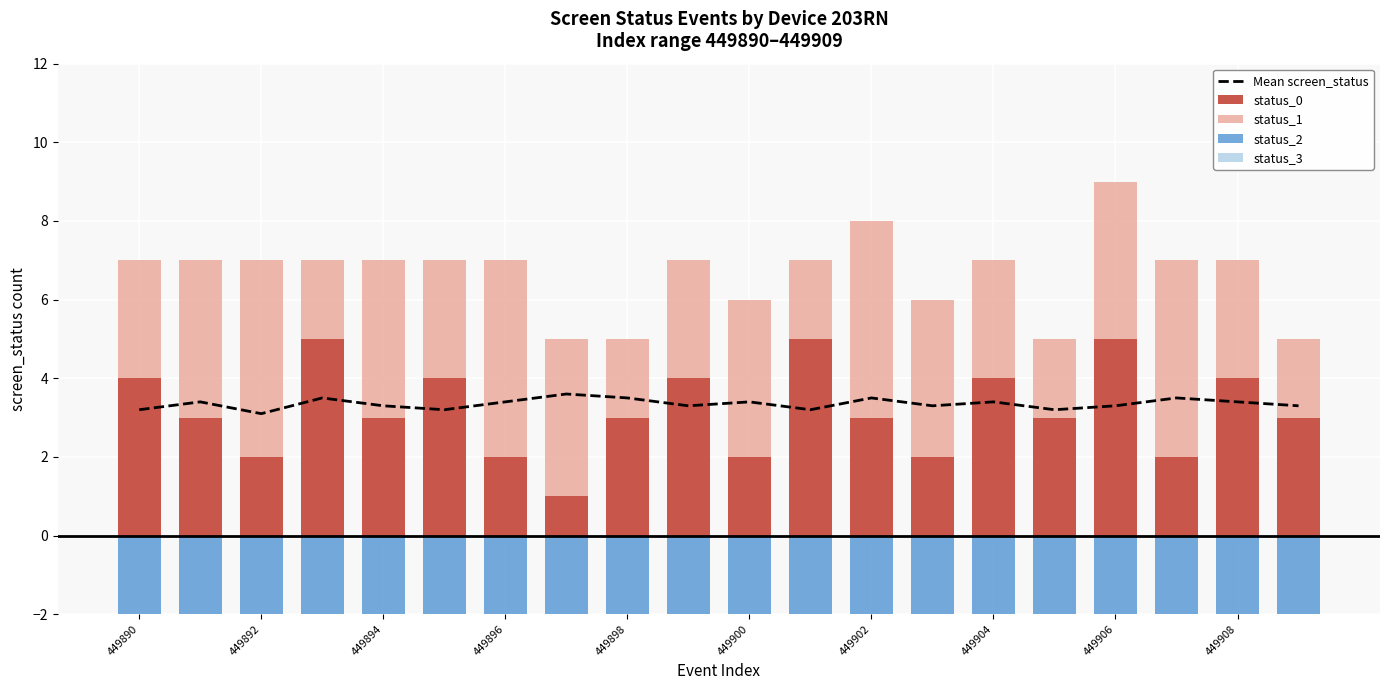

Which category has the lowest value in the status_3 series?

449892